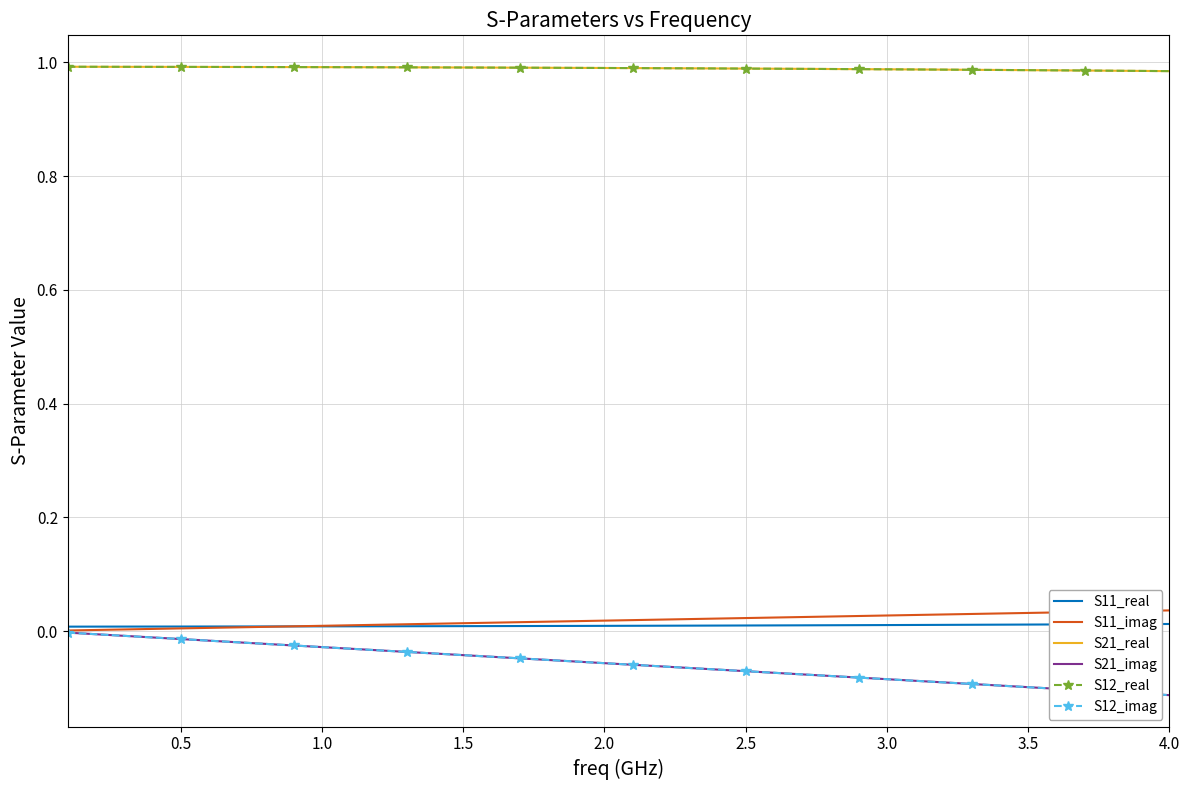

Does the chart have visible grid lines?

Yes